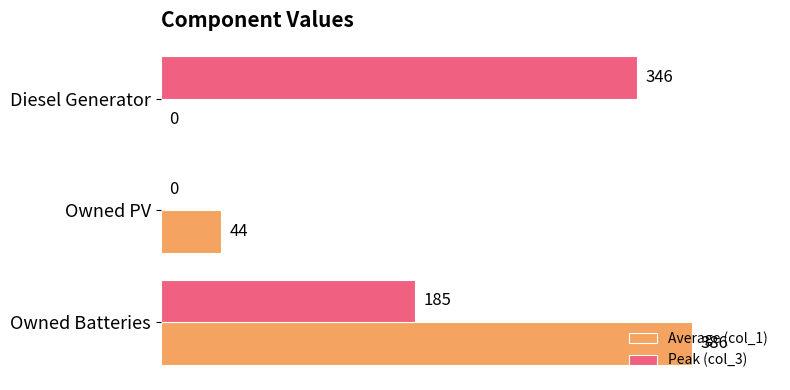

What is the sum of all Average (col_1) values?

430